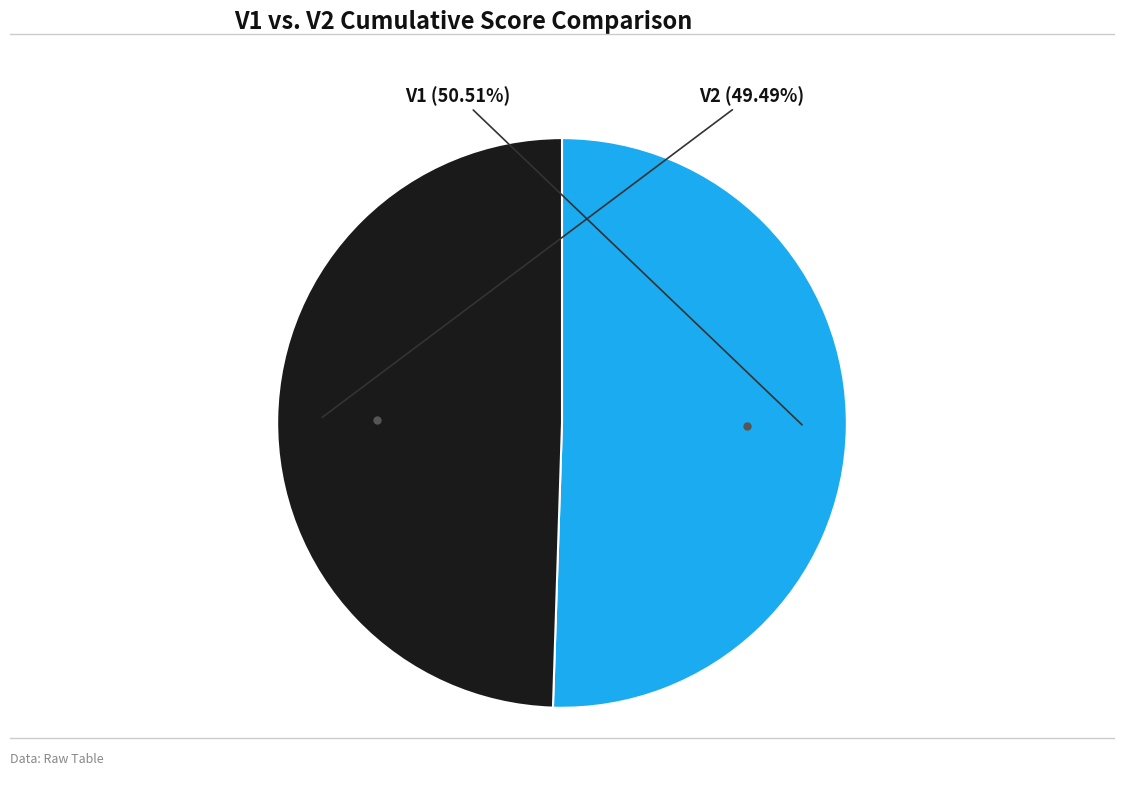

What is the total percentage of V1 and V2?

100.0%